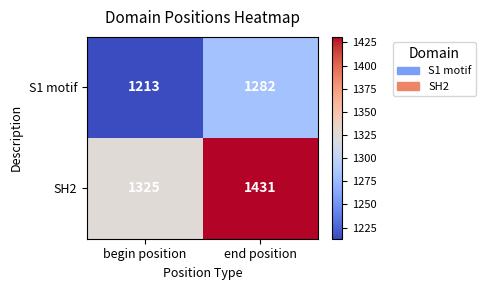

Between begin position and end position, which series saw the biggest shift?

SH2